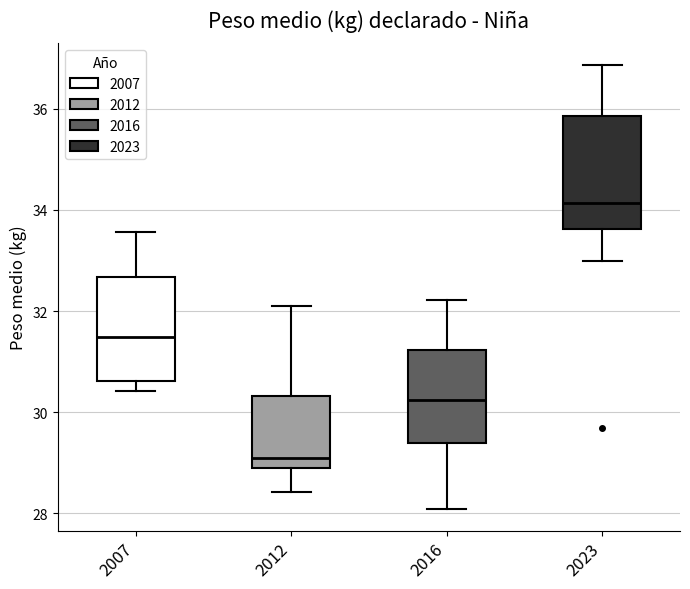

Reading left to right, transcribe this box plot: for each box, give where its median line is, the range the box spans, and where its two whiskers end, as read against the y-axis. The values are not printed on the chart, so give them approximately, as read against the axis.

2007: median 31.4, box 30.6 to 32.6, whiskers 30.4 to 33.6
2012: median 29.0 (just above the box's lower edge), box 29.0 to 30.4, whiskers 28.4 to 32.2
2016: median 30.2, box 29.4 to 31.2, whiskers 28.0 to 32.2
2023: median 34.2, box 33.6 to 35.8, whiskers 33.0 to 36.8